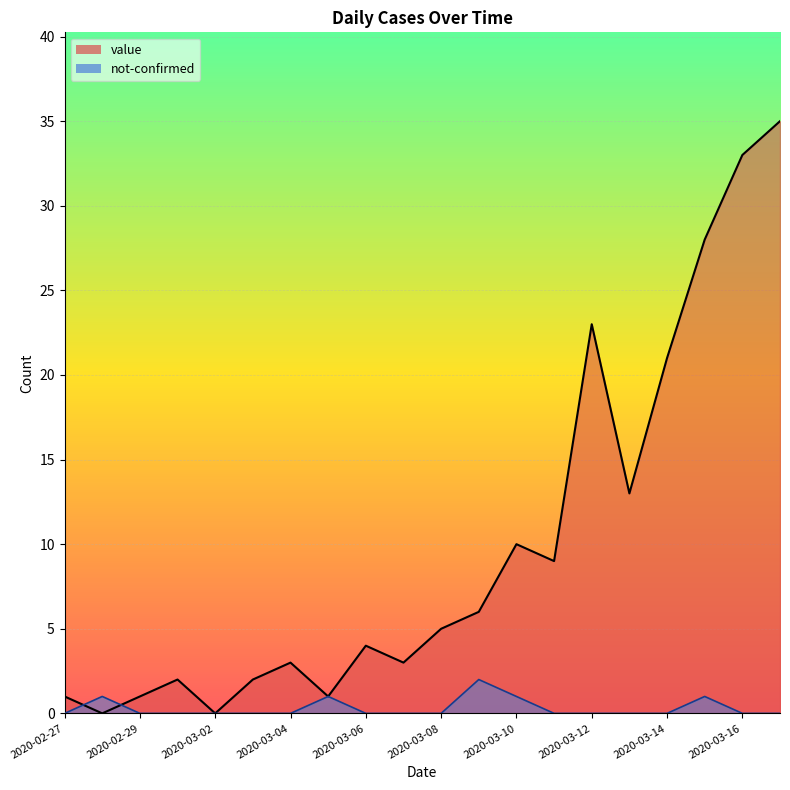

What position from the left is 2020-03-11?

14